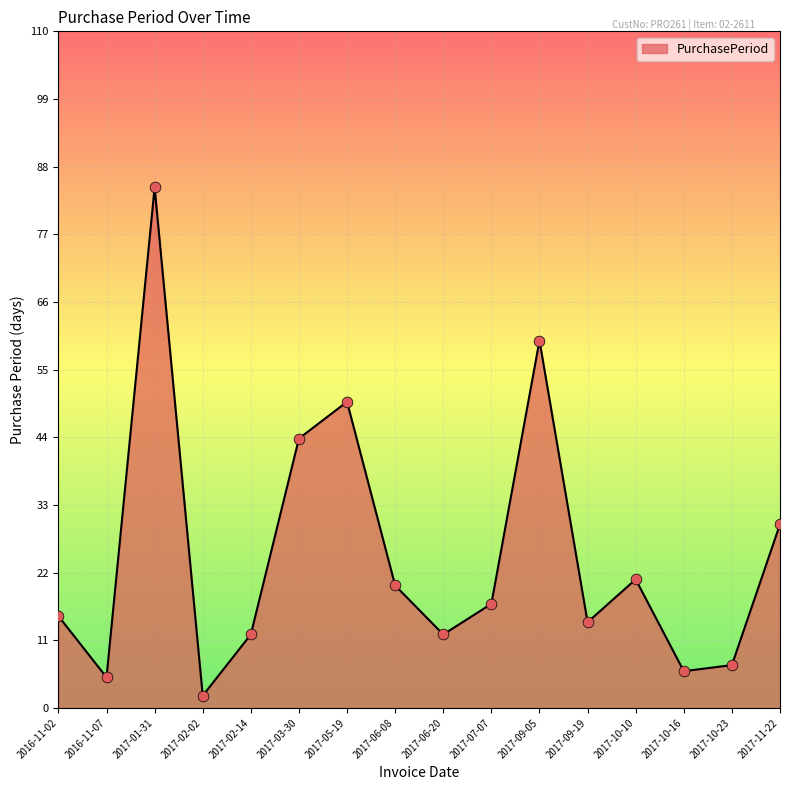

What is the change in value from 2017-05-19 to 2017-09-19?

-36